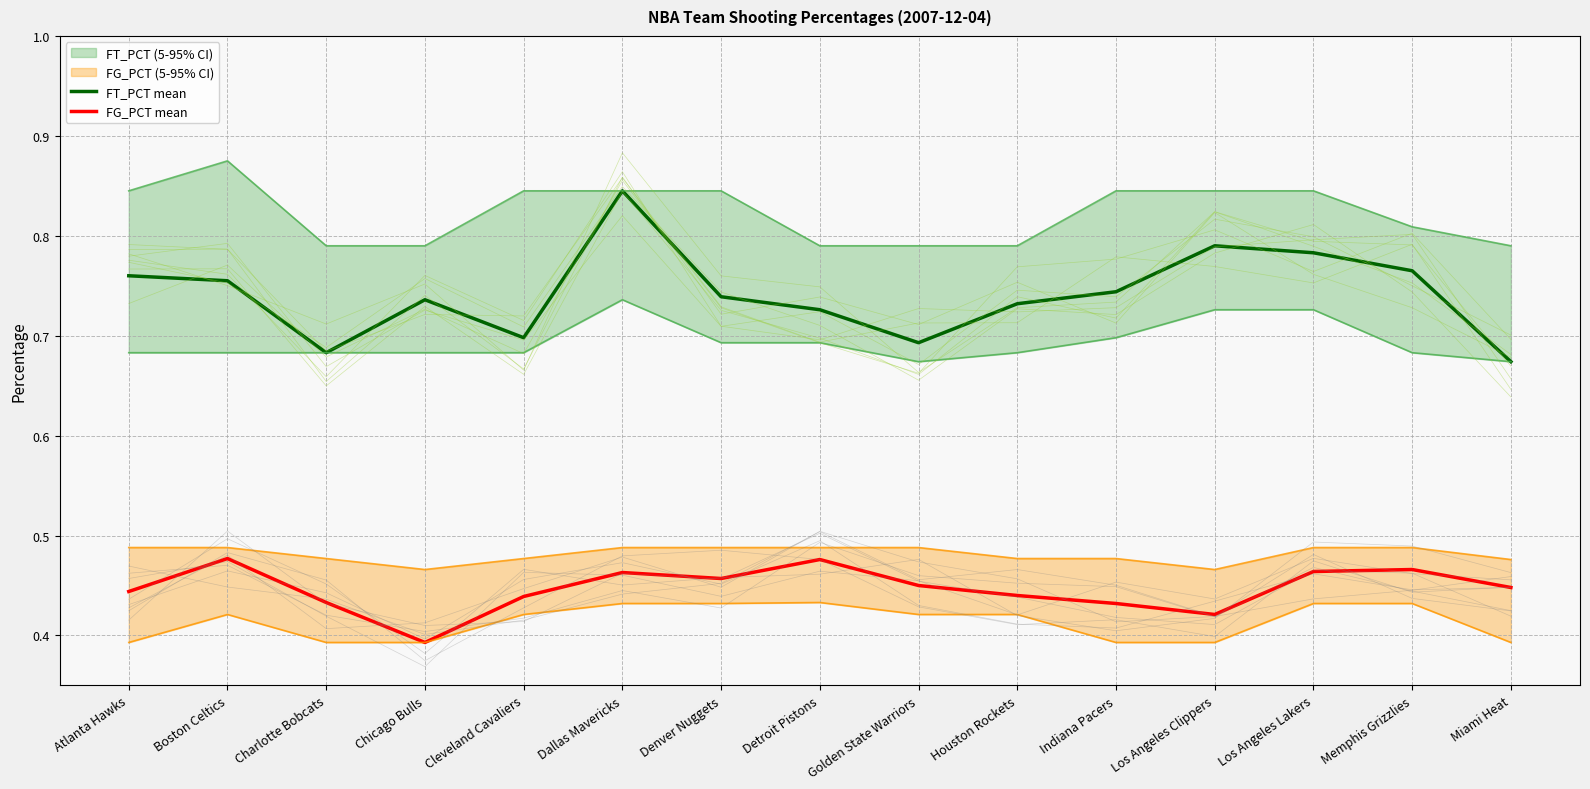

Does the chart display data point markers on the line(s)?

No